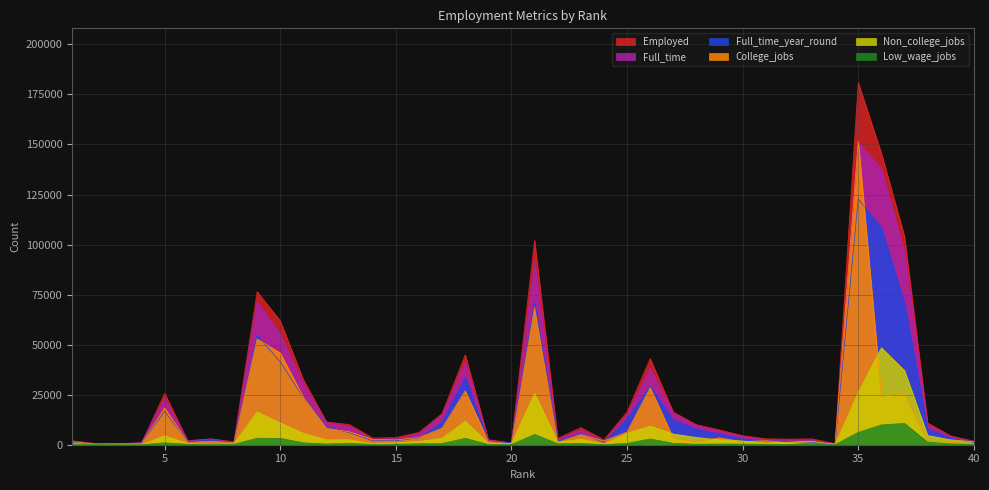

True or false: Non_college_jobs and Low_wage_jobs intersect in this chart.

False